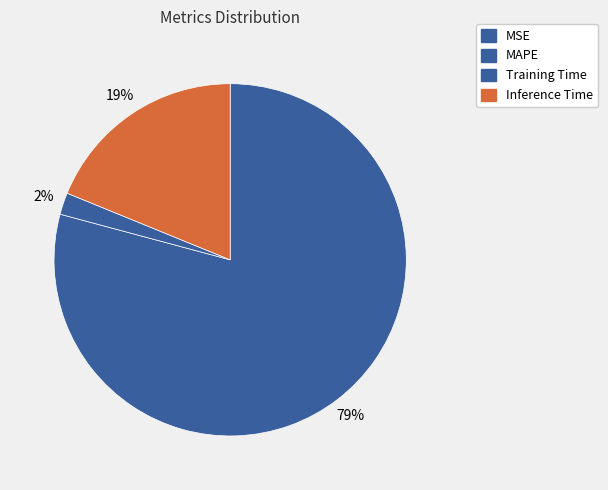

Is MAPE the majority of the pie?

Yes